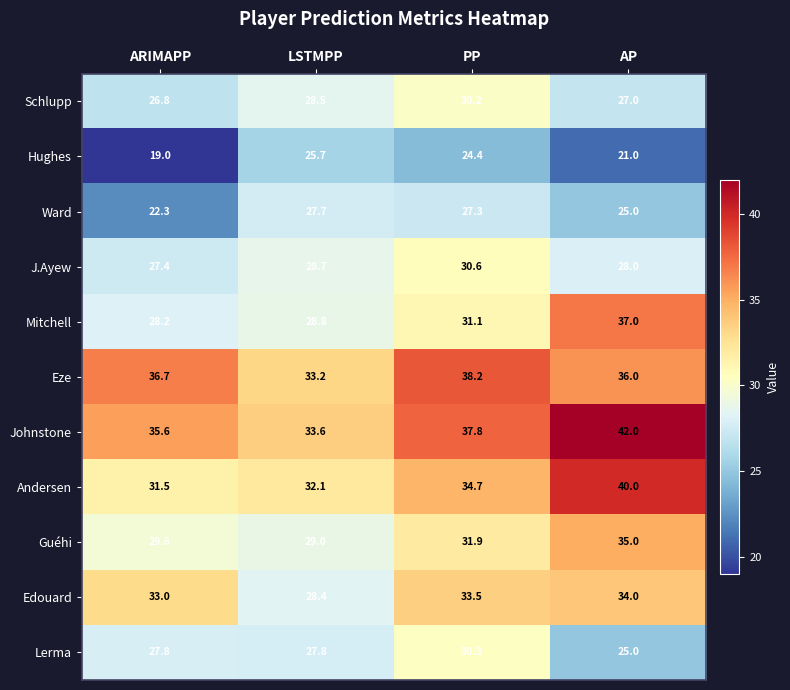

What is the minimum value shown in the chart?

19.0